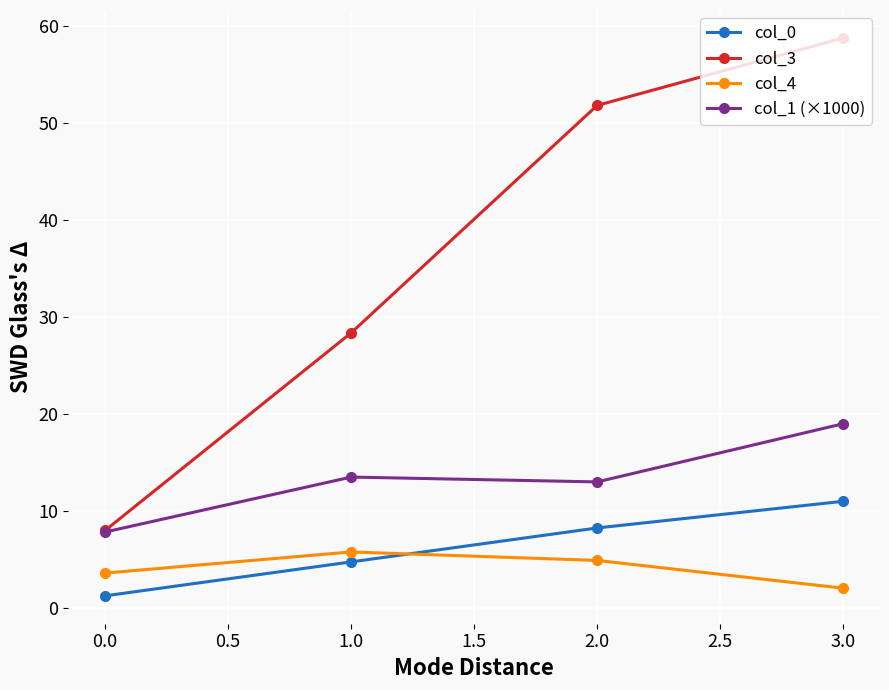

How many series are shown in this chart?

4